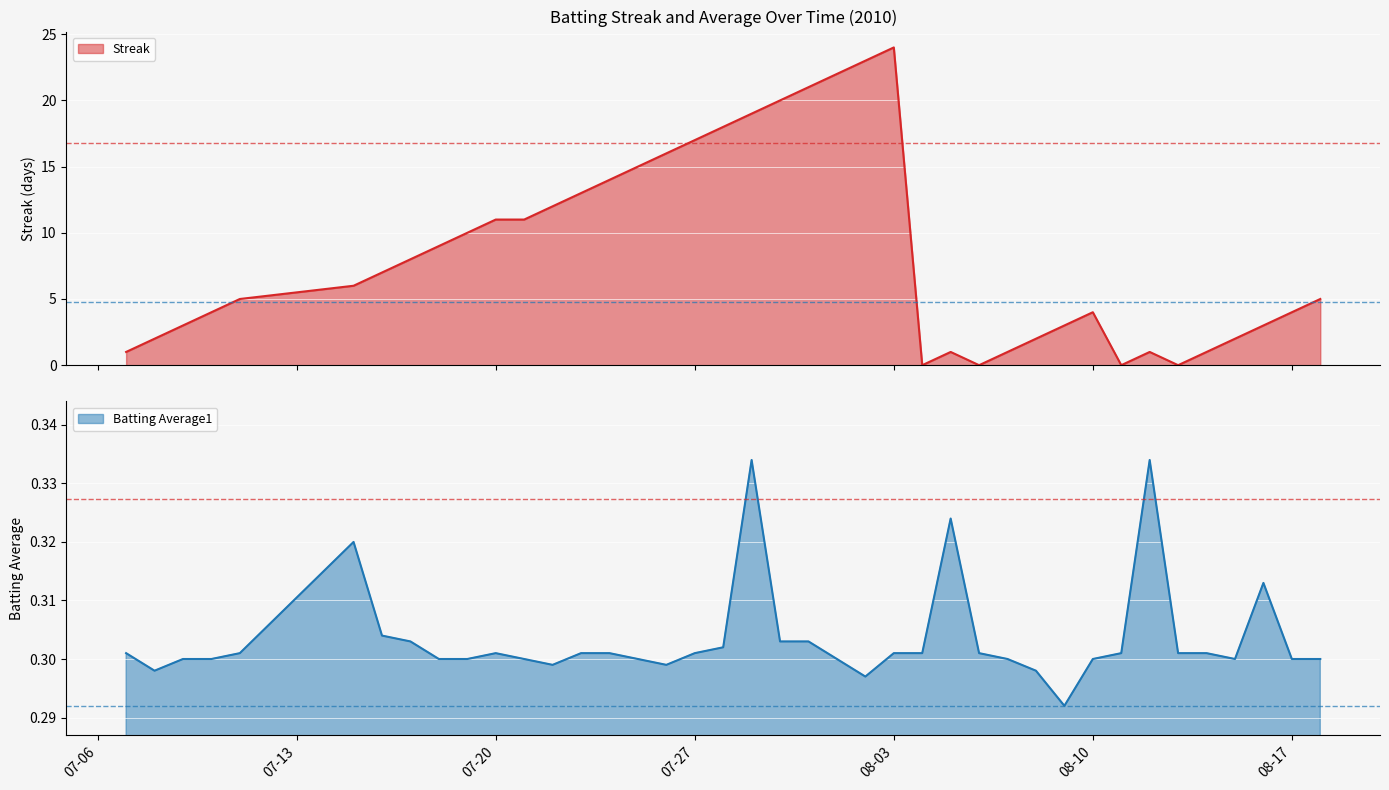

What is the average value of the Streak series?

8.4